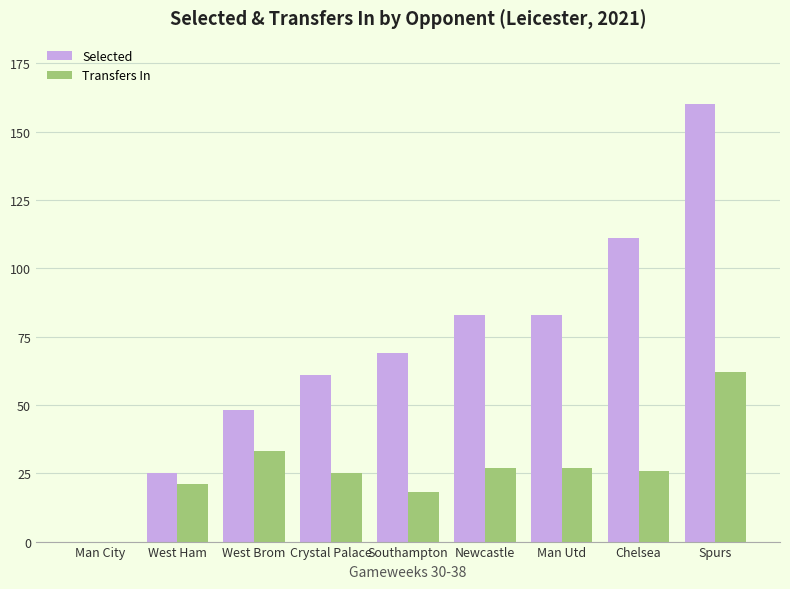

The value of Transfers In at Crystal Palace is 14. True or false?

False